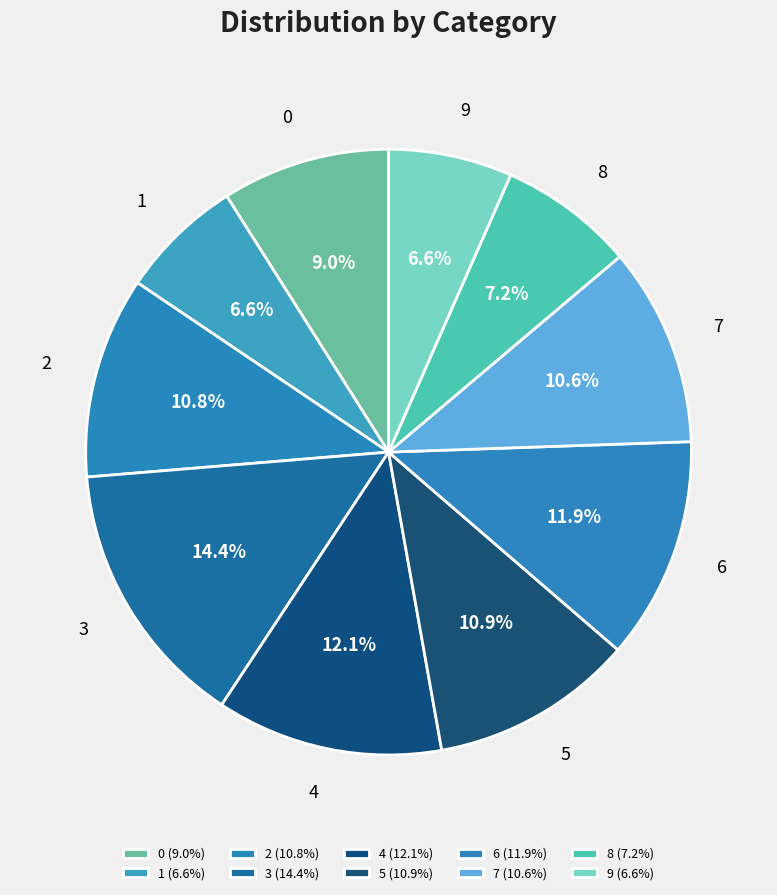

Is the sum of 8 and 1 greater than half?

No